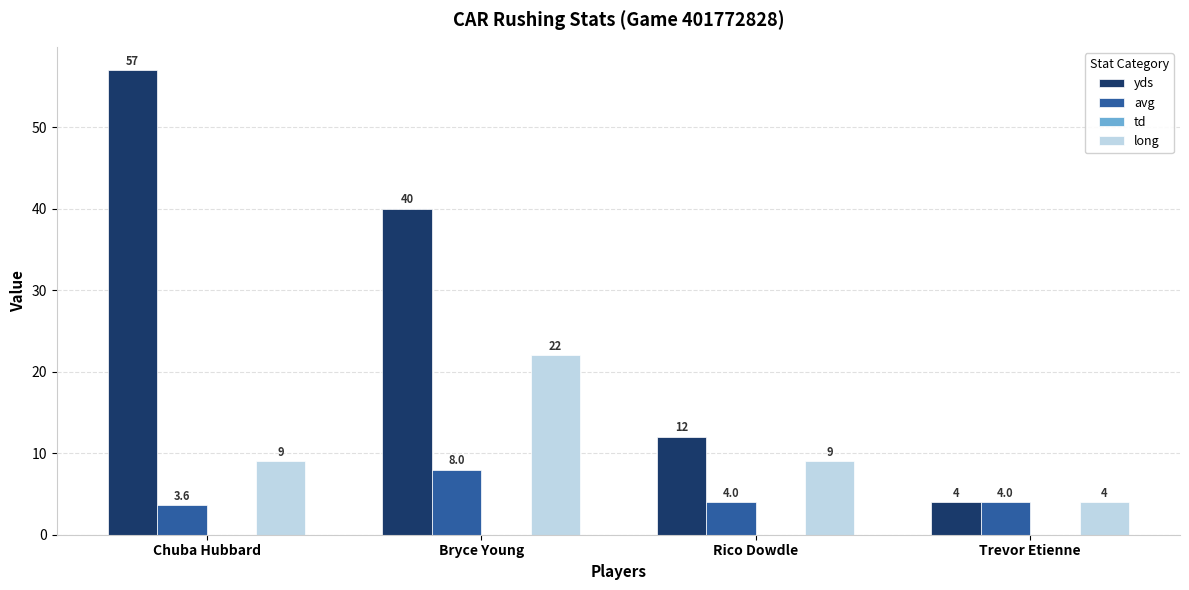

What is the difference between the yds values at Bryce Young and Chuba Hubbard?

17.0